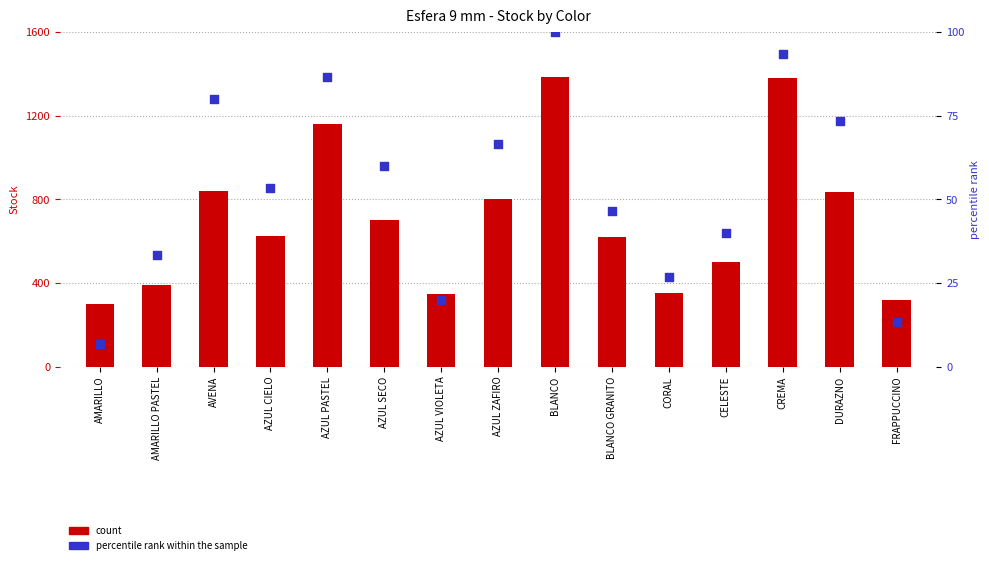

Which series has the largest Y range (max minus min)?

Stock (count)